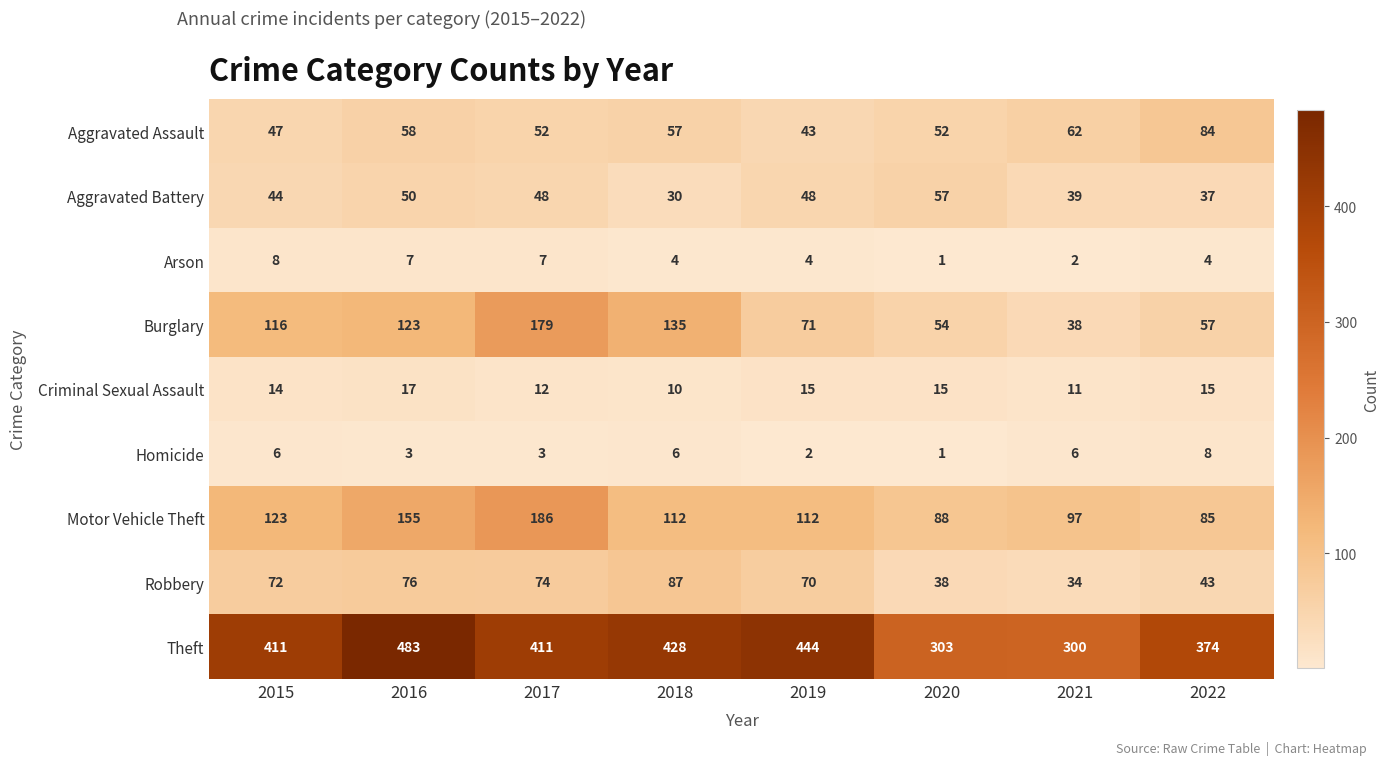

True or false: Burglary has a value of 217 at 2018.

False